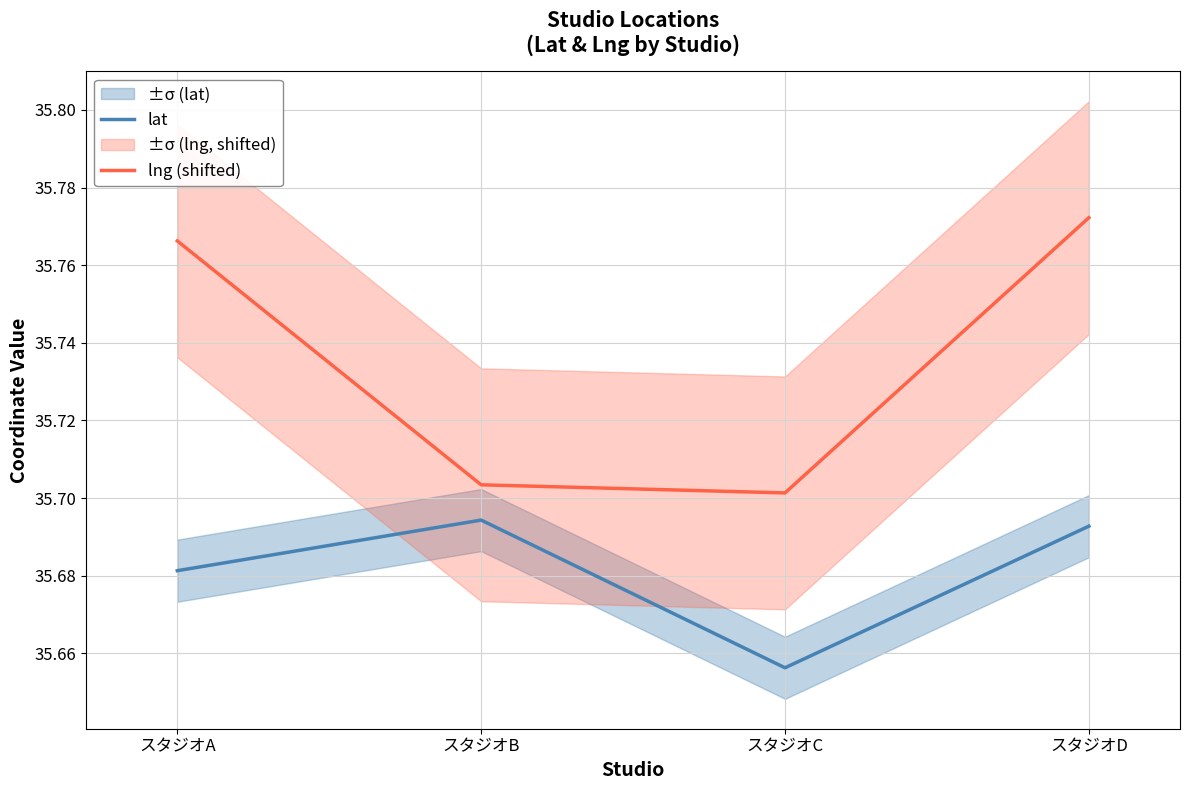

What is the difference between the highest and lowest values at スタジオA?

0.1